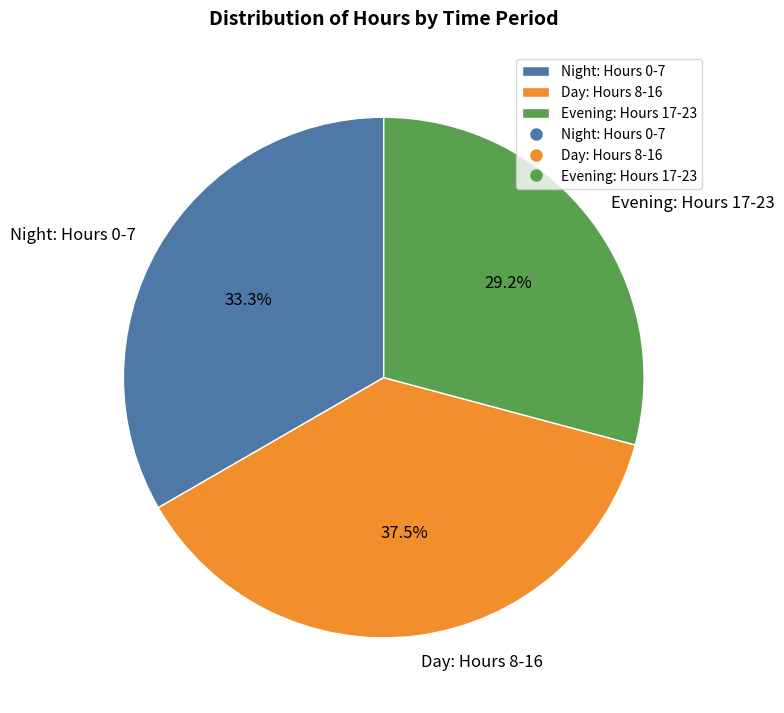

Count the number of slices in the pie.

3